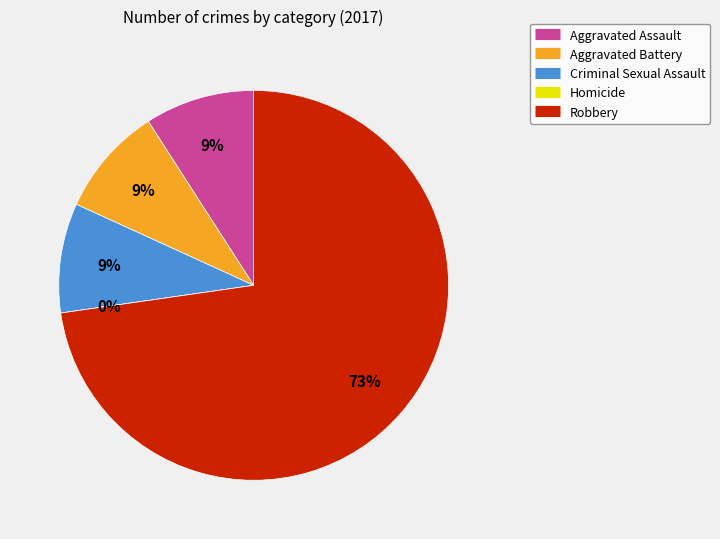

Count the number of slices in the pie.

5